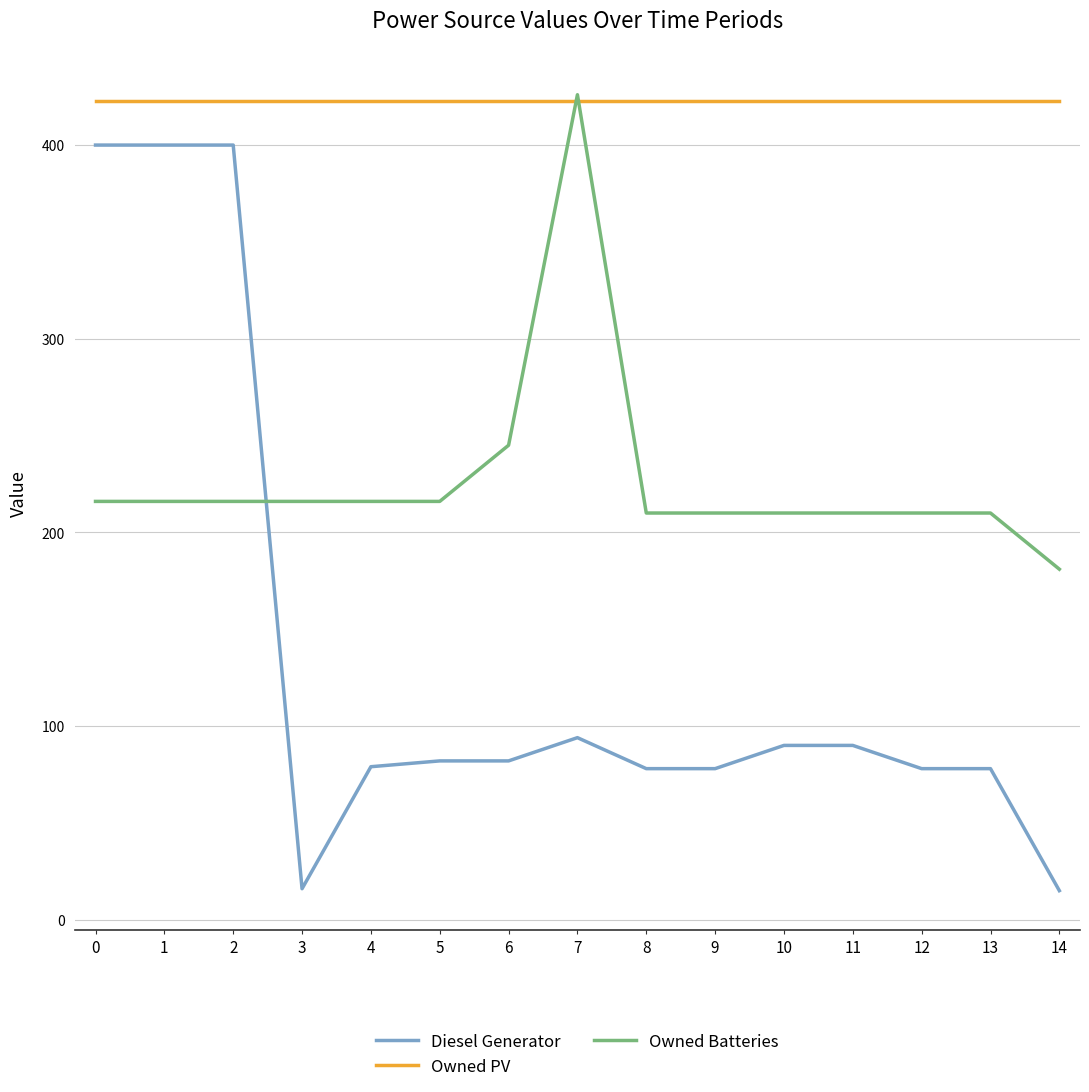

Rank the series by their average value, from highest to lowest.

Owned PV, Owned Batteries, Diesel Generator